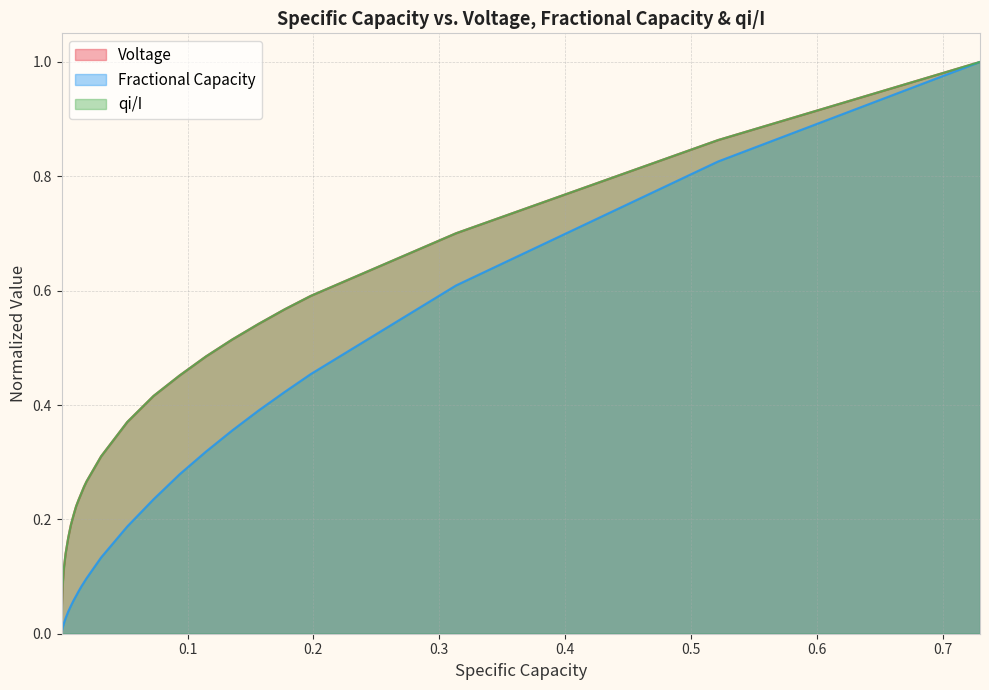

What is the maximum value for Voltage?

1.0